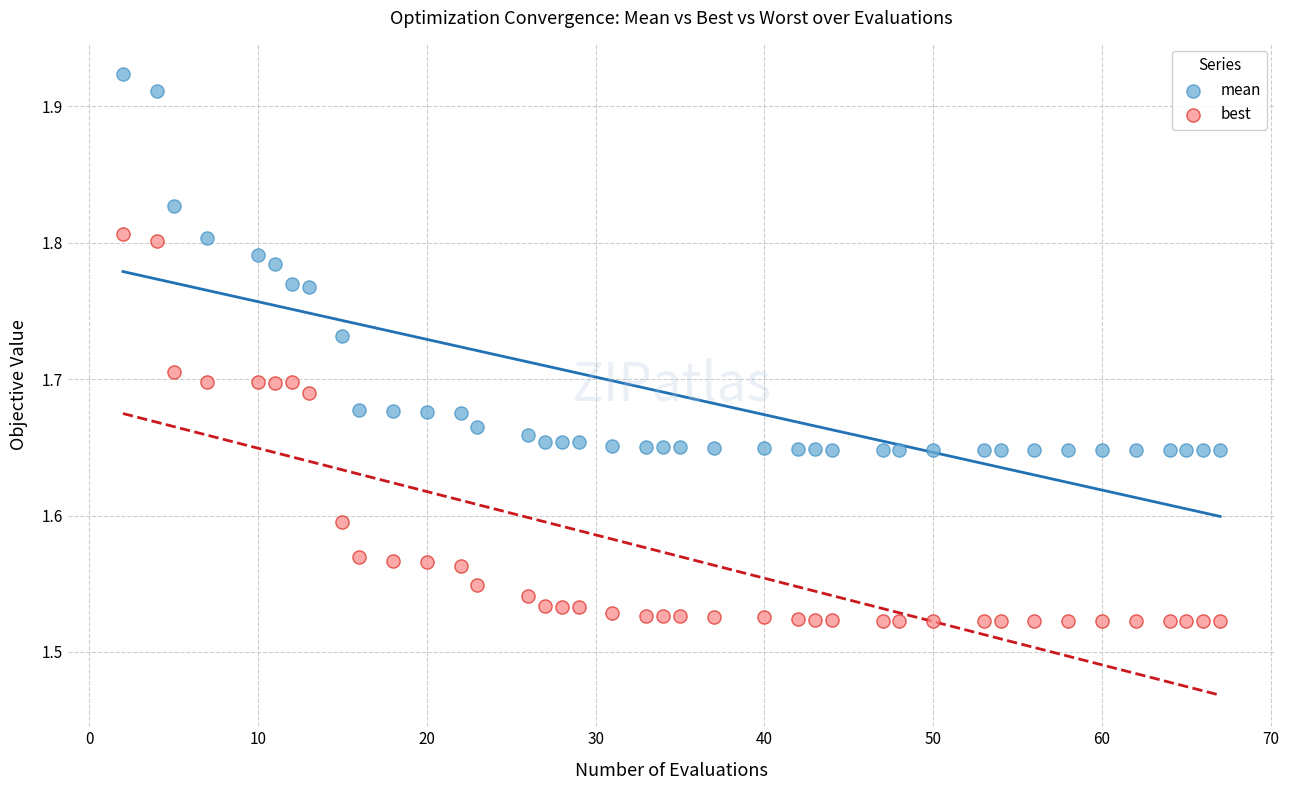

What are all the series names shown in the legend?

mean, best